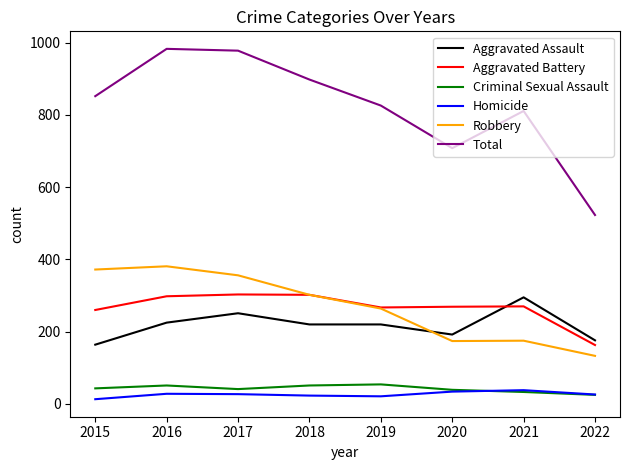

True or false: Criminal Sexual Assault and Robbery cross at least once.

False